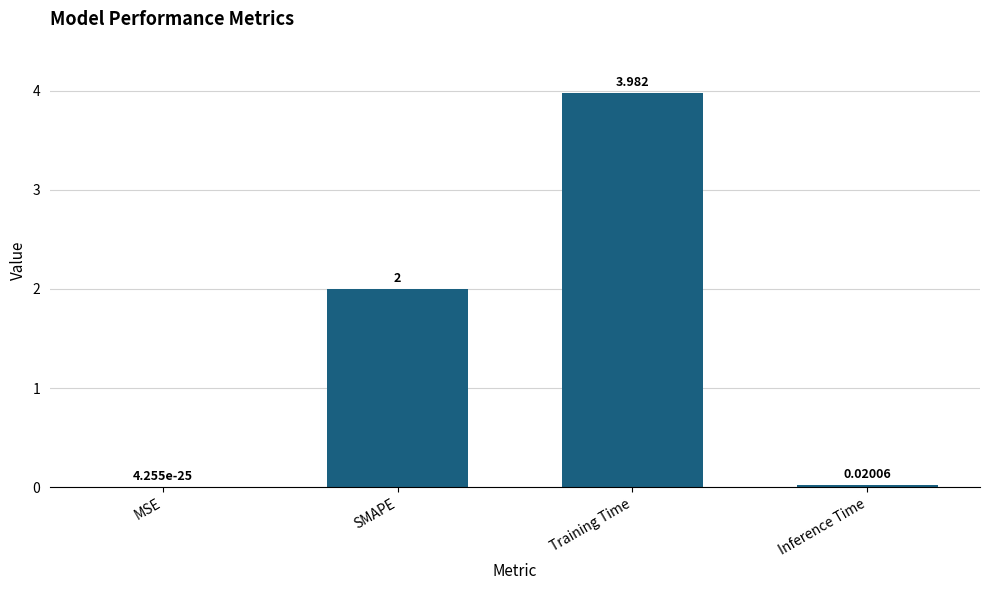

At which category does the chart reach its peak across all series?

Training Time